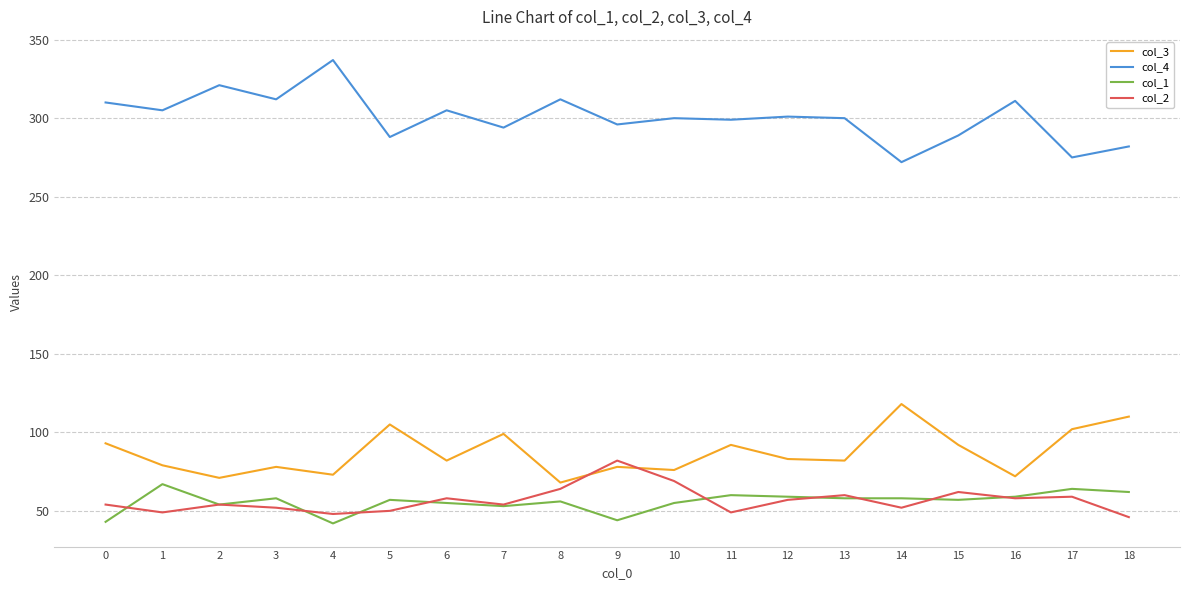

What is the lowest value of the col_4 series?

272